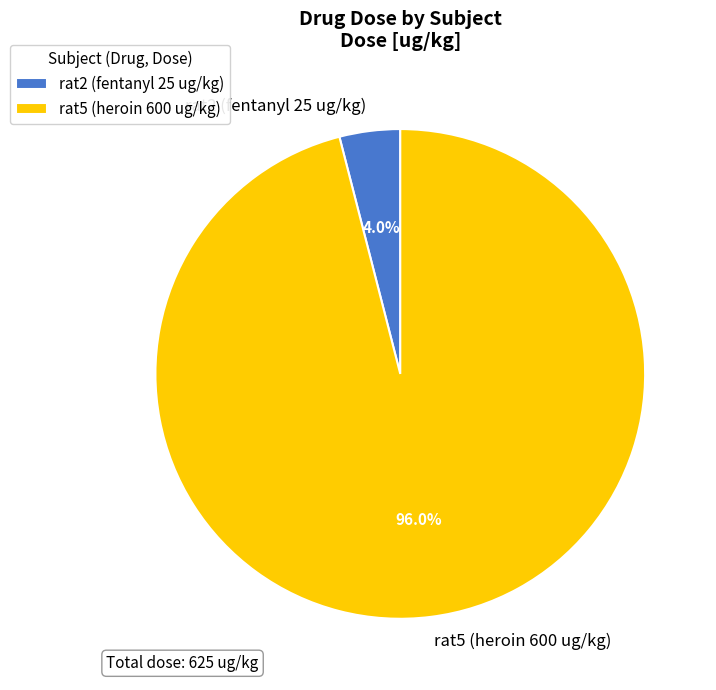

To the nearest percent, what portion does rat2 (fentanyl 25 ug/kg) represent?

4%